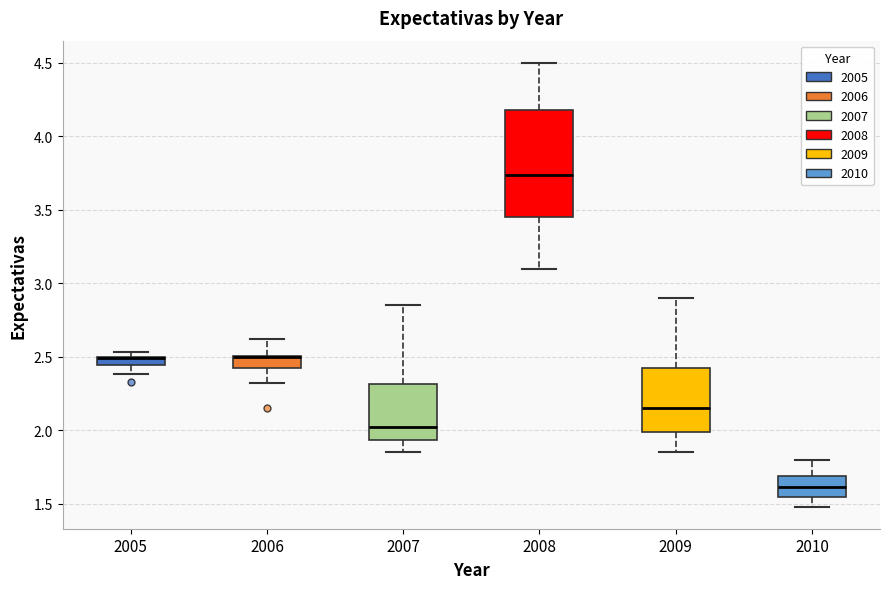

Which box is the tallest, from its lower edge to its upper edge?

2008